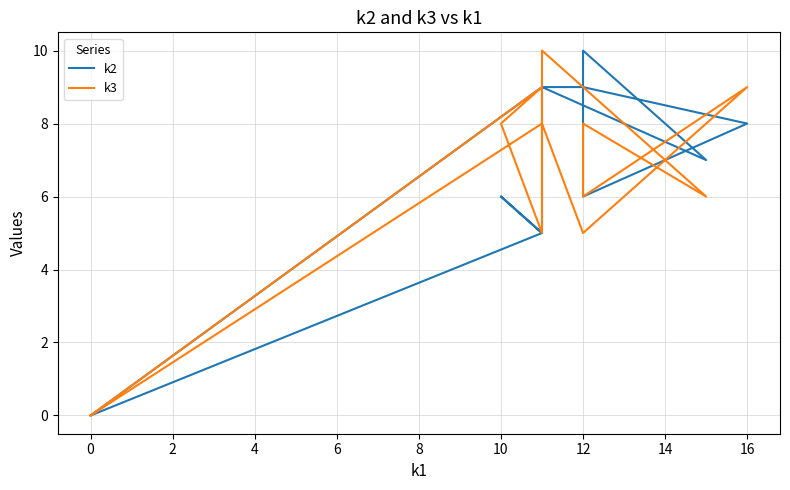

Where is the first local minimum for k2?

12